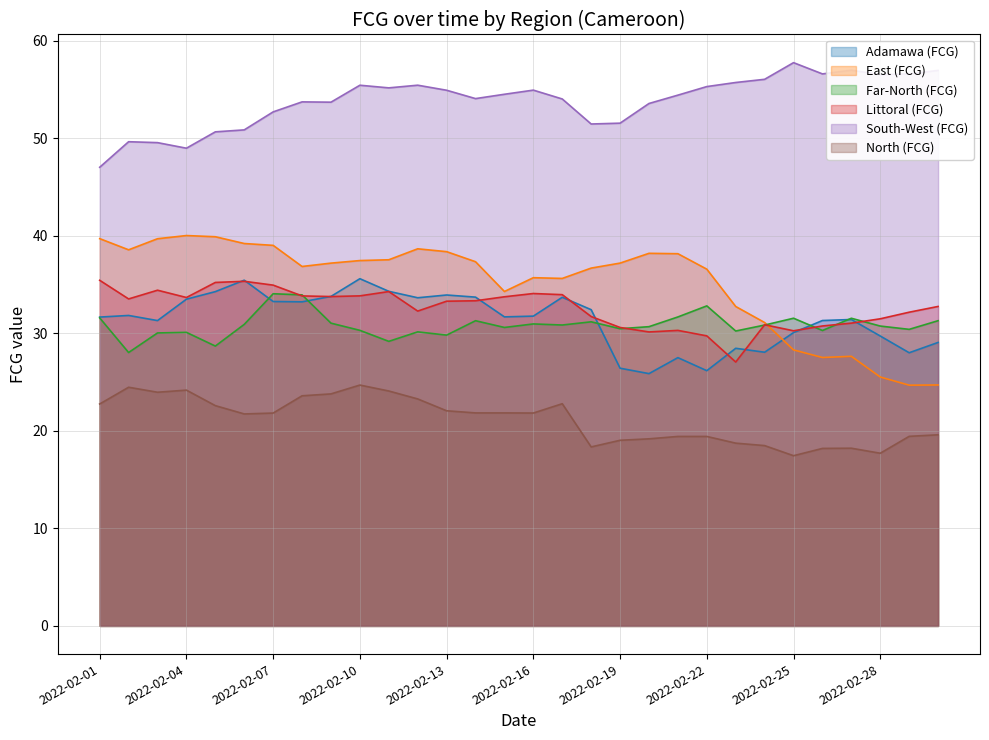

Is it true that East (FCG) equals 53.8 at 2022-02-20?

False